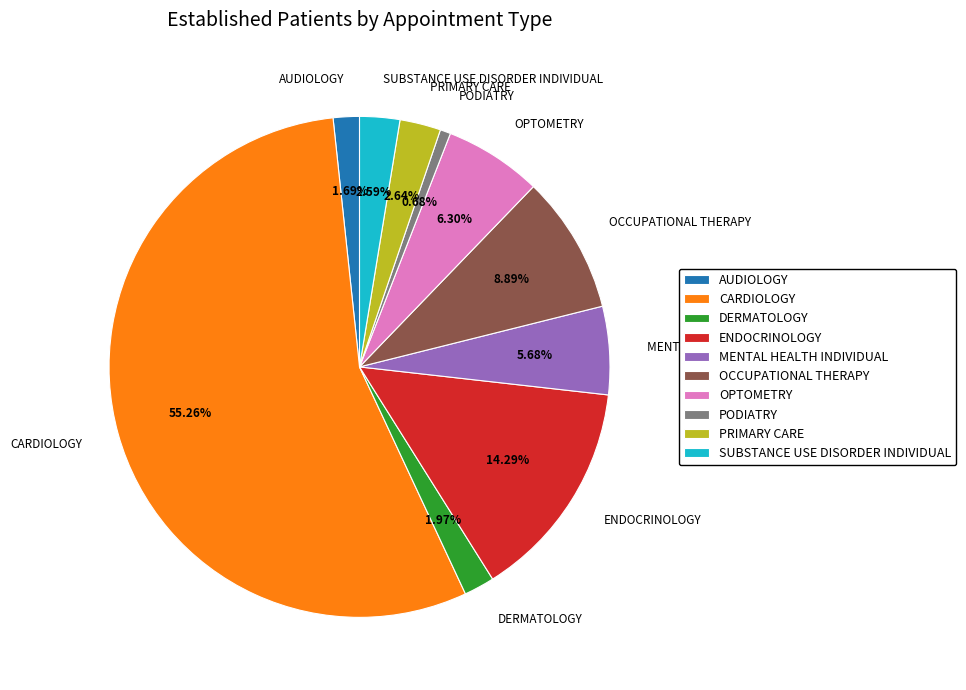

Which slice represents more than half of the pie?

CARDIOLOGY